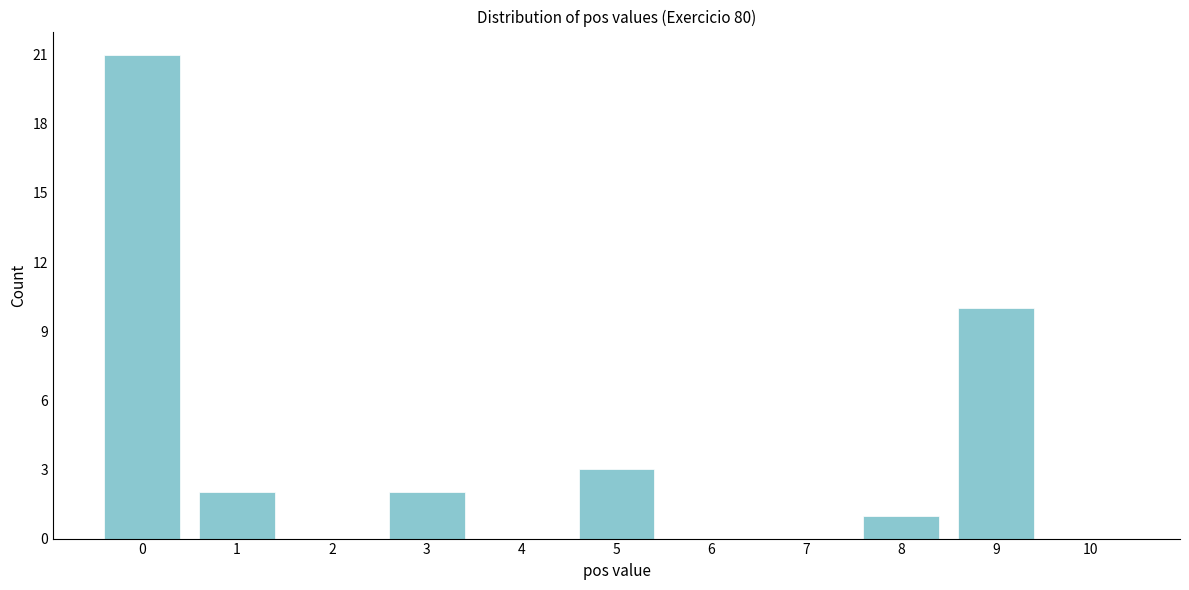

Reading left to right, transcribe this chart: for each bar, give the range it covers on the x-axis and its height. The values are not printed on the chart, so give them approximately, as read against the axis.

-0.5 to 0.5: 21
0.5 to 1.5: 2
1.5 to 2.5: 0
2.5 to 3.5: 2
3.5 to 4.5: 0
4.5 to 5.5: 3
5.5 to 6.5: 0
6.5 to 7.5: 0
7.5 to 8.5: 1
8.5 to 9.5: 10
9.5 to 10.5: 0